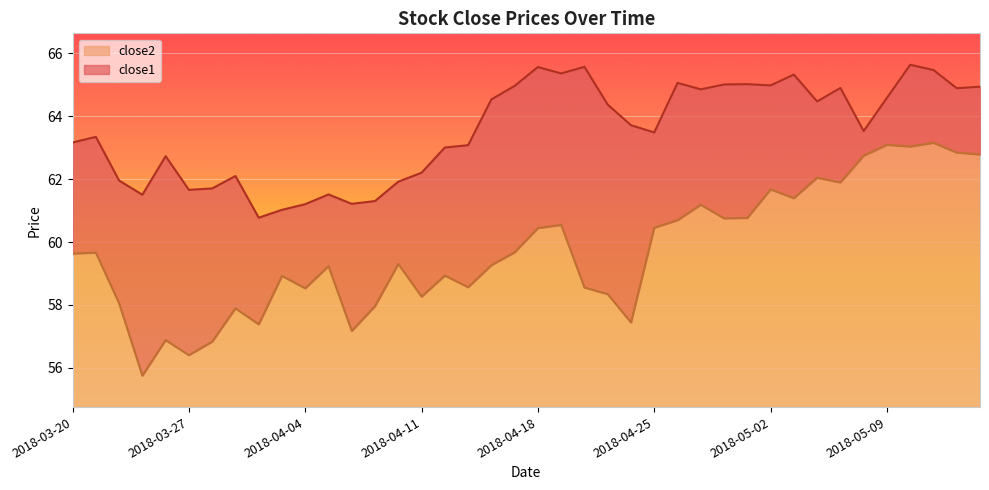

How many series are shown in this chart?

2